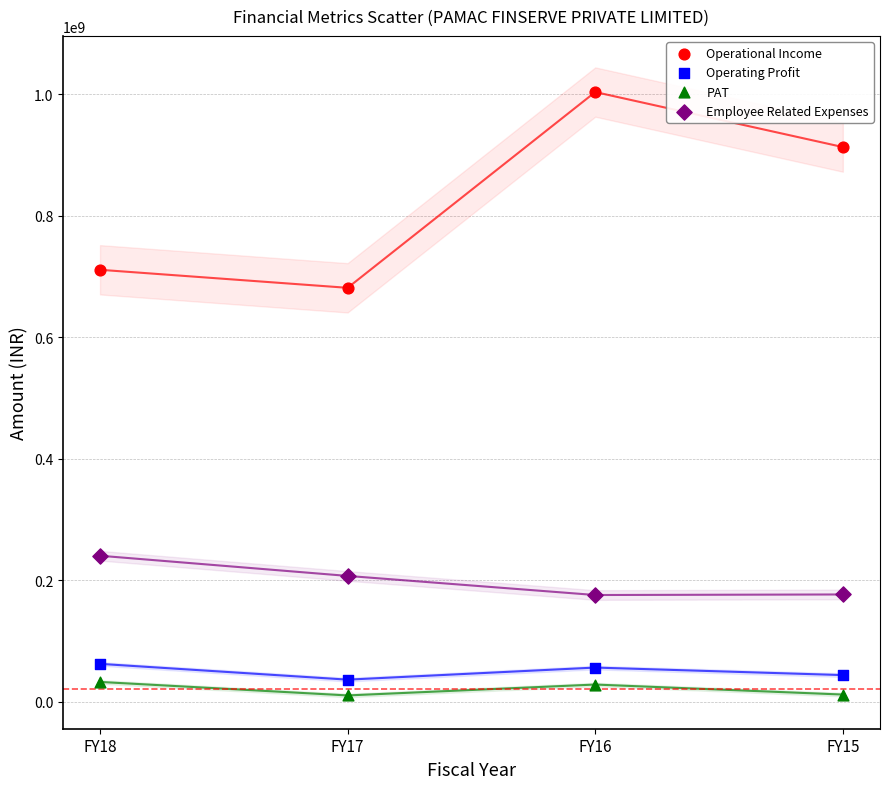

Which series has the widest spread of Y values?

Operational Income